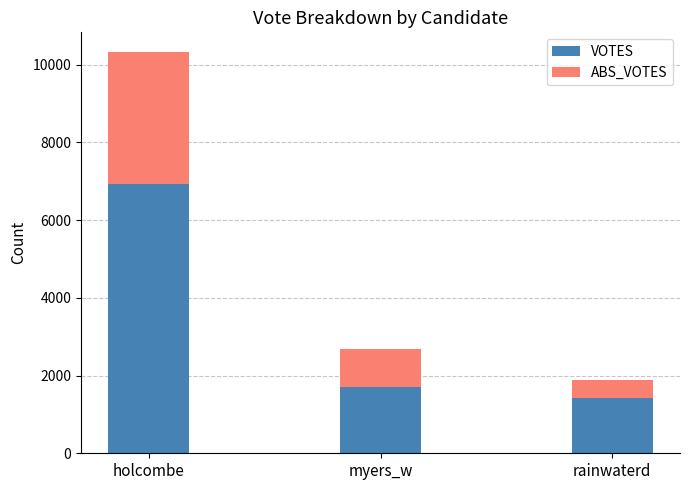

Rank the categories by VOTES value from highest to lowest.

holcombe, myers_w, rainwaterd